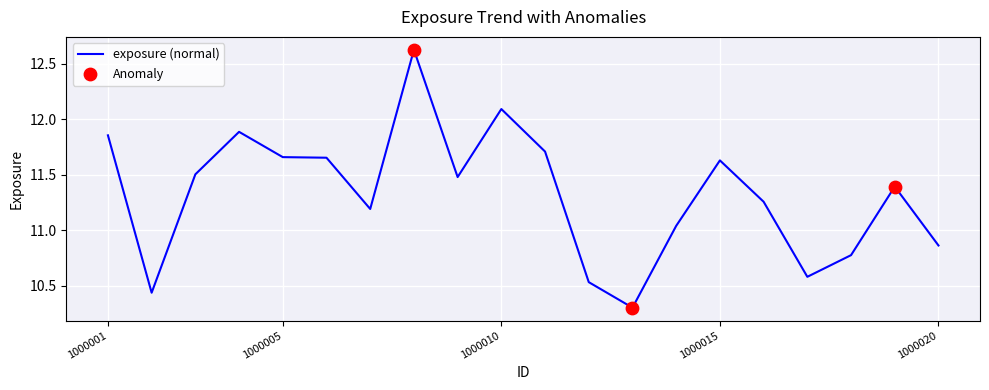

What is the difference between the maximum and minimum values?

2.3